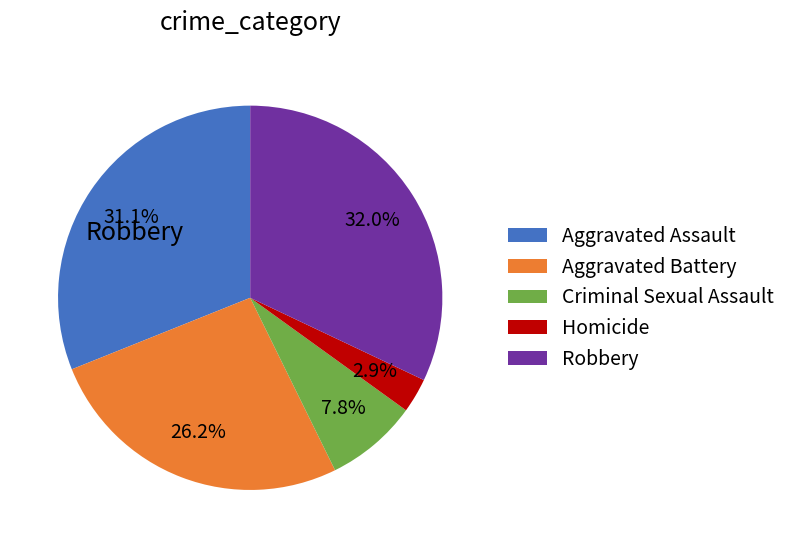

What is the ratio of the value at Aggravated Battery to the value at Homicide?

9.0